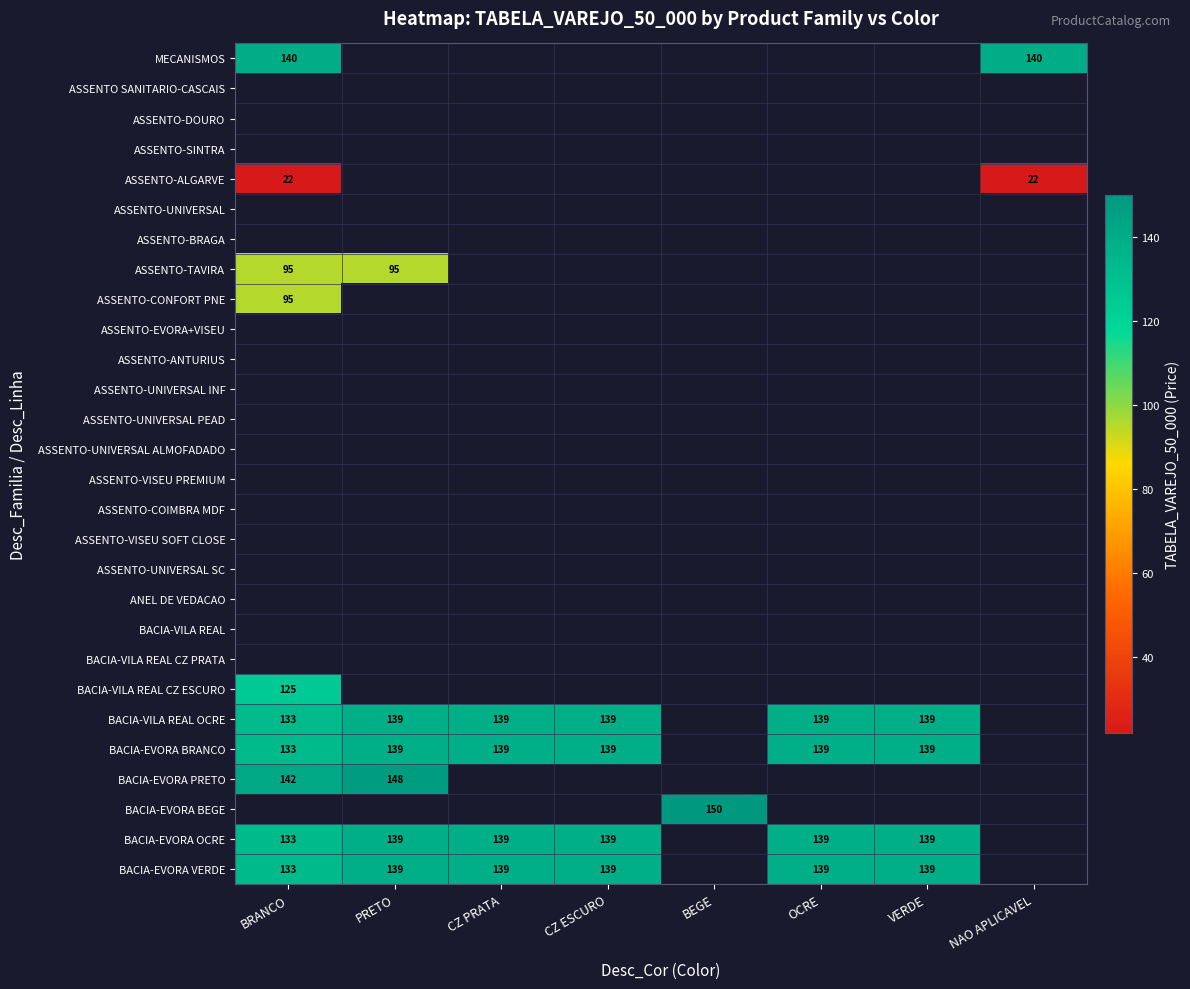

What is the sum of the BACIA-VILA REAL OCRE values at CZ PRATA and OCRE?

278.0